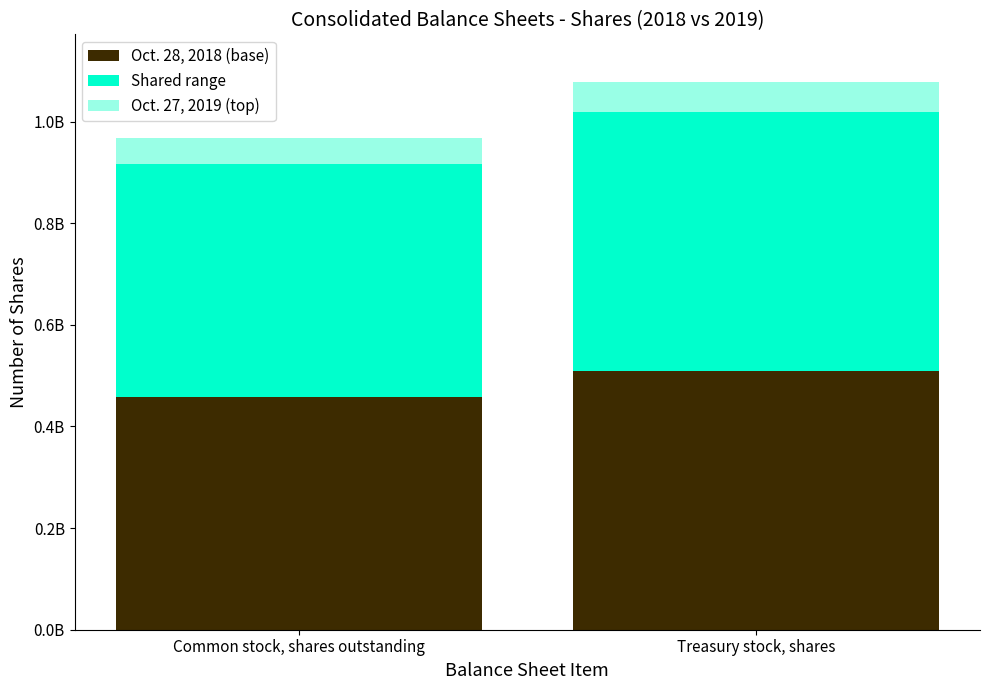

Does the chart contain stacked bars?

Yes